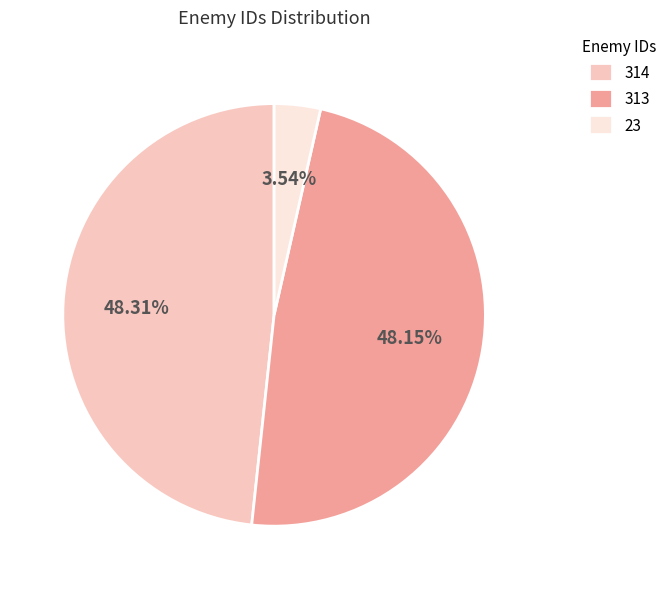

How many segments does this pie chart have?

3